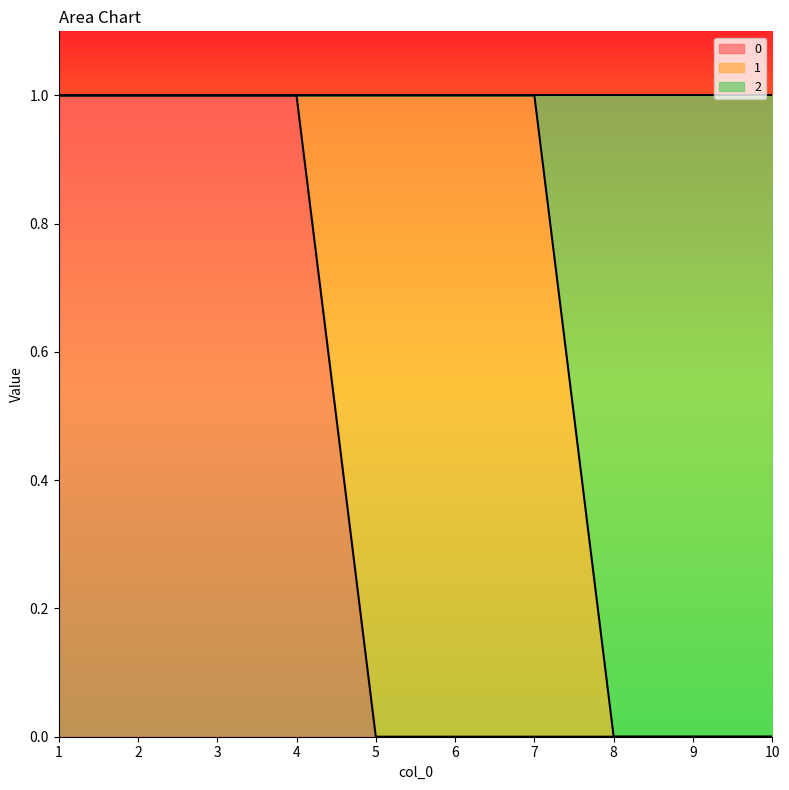

What are all the series names shown in the legend?

0, 1, 2